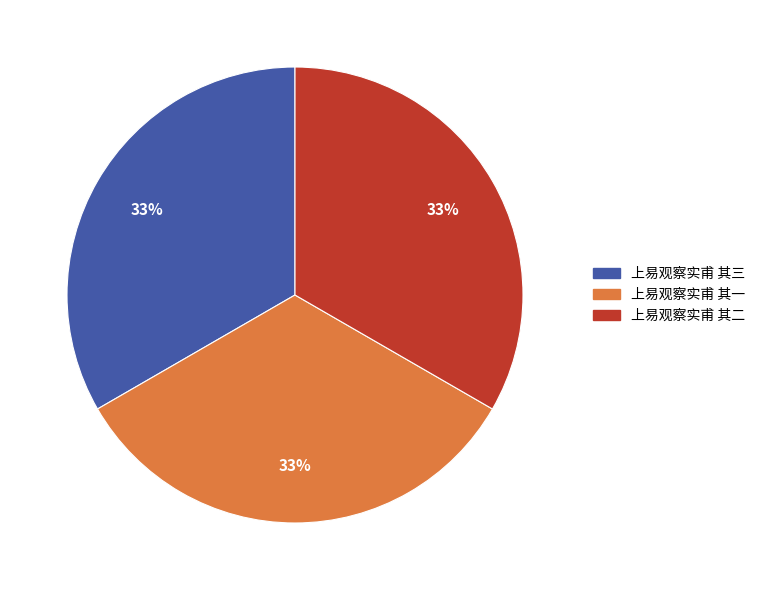

Is there any slice that represents more than half of the pie?

No